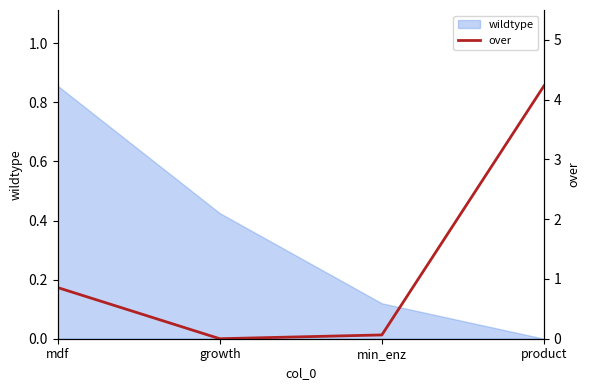

Rank the categories by wildtype value from lowest to highest.

product, min_enz, growth, mdf